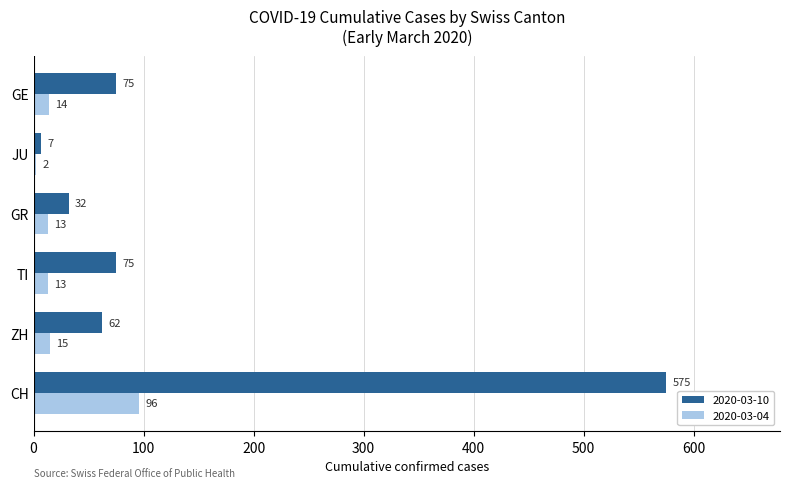

What is the approximate value of 2020-03-10 at CH, to the nearest 100?

600